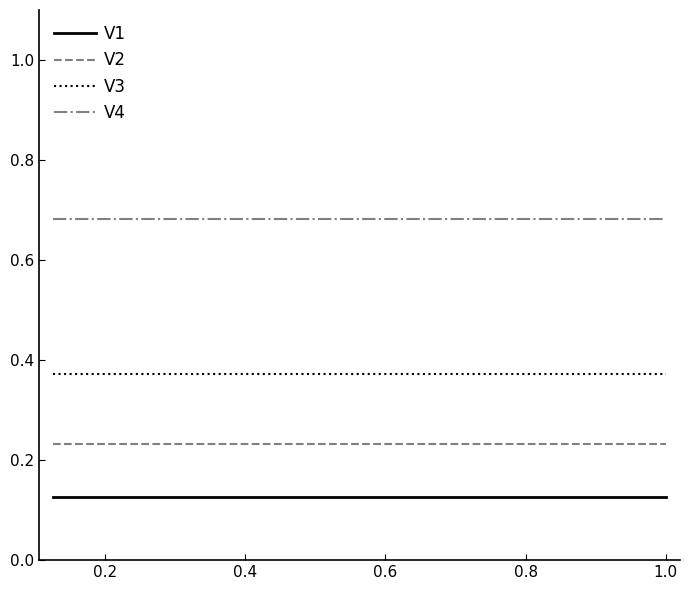

True or false: V4 and V3 intersect in this chart.

False